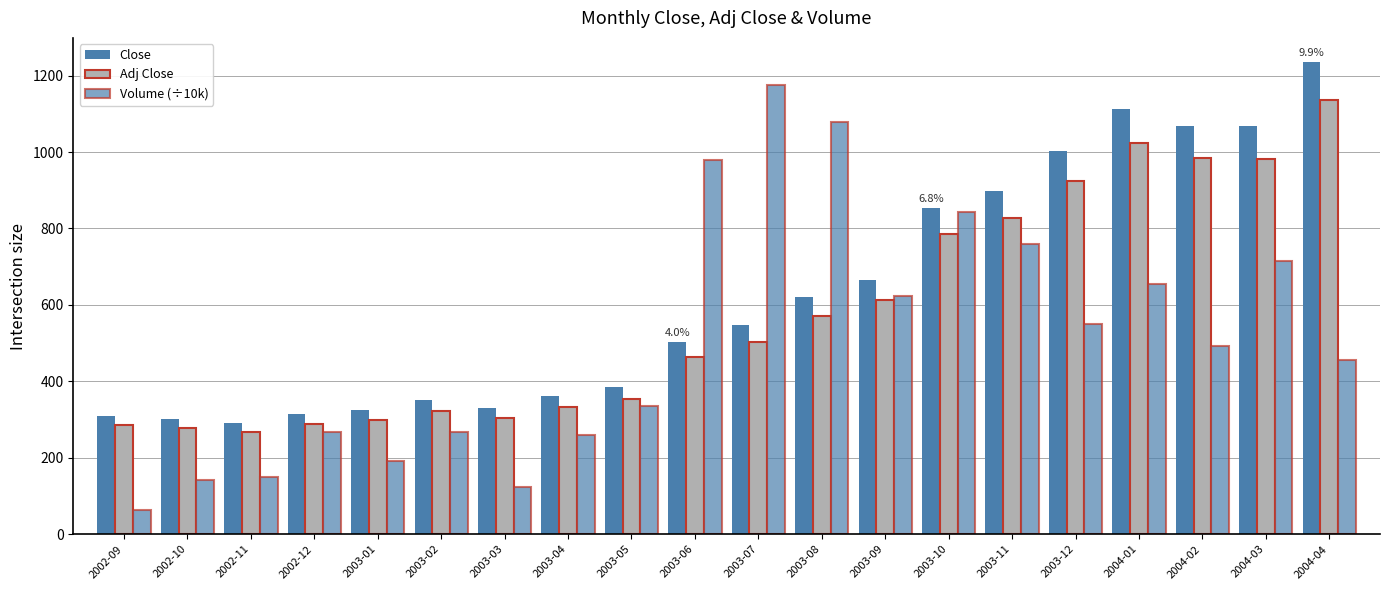

What is the lowest value of the Volume (÷10k) series?

63.8